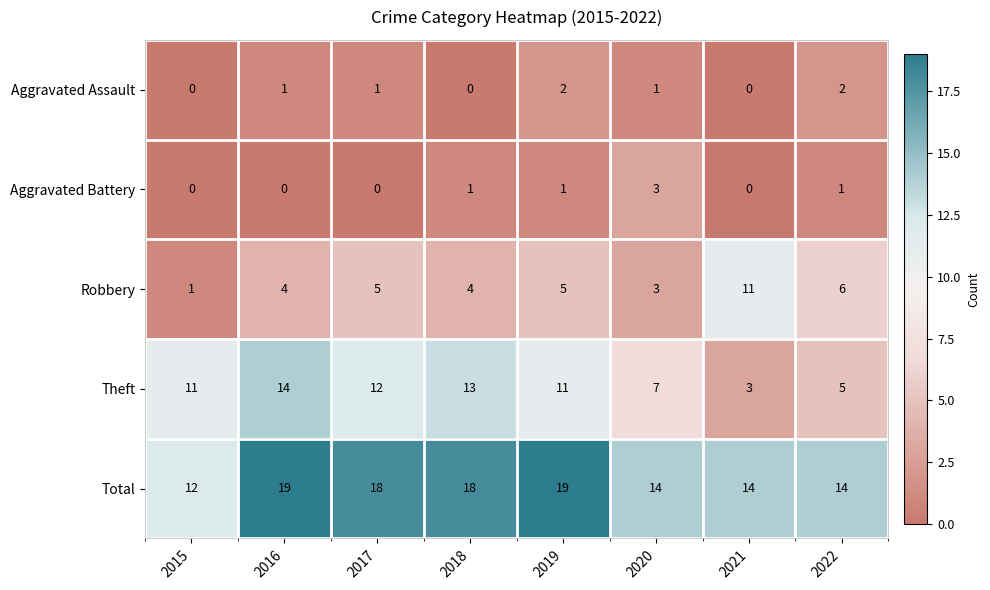

Is the value of Theft at 2019 greater than the value of Aggravated Assault at 2018?

Yes